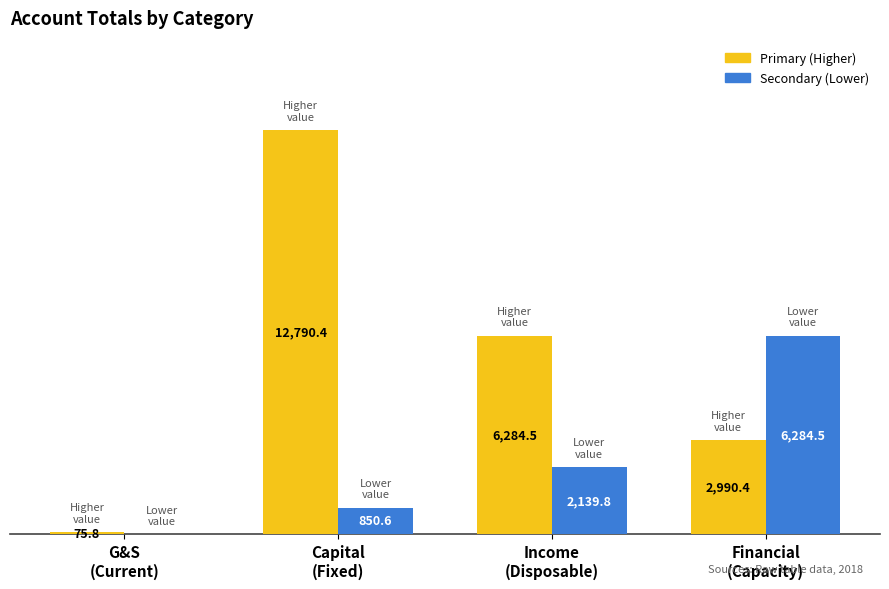

Are the bars horizontal?

No